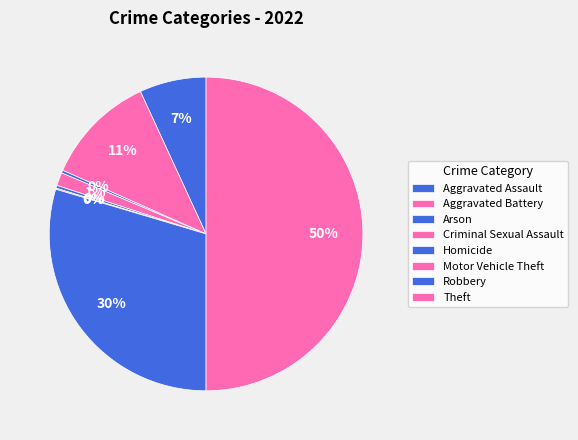

What is the smallest slice in the pie chart?

Motor Vehicle Theft